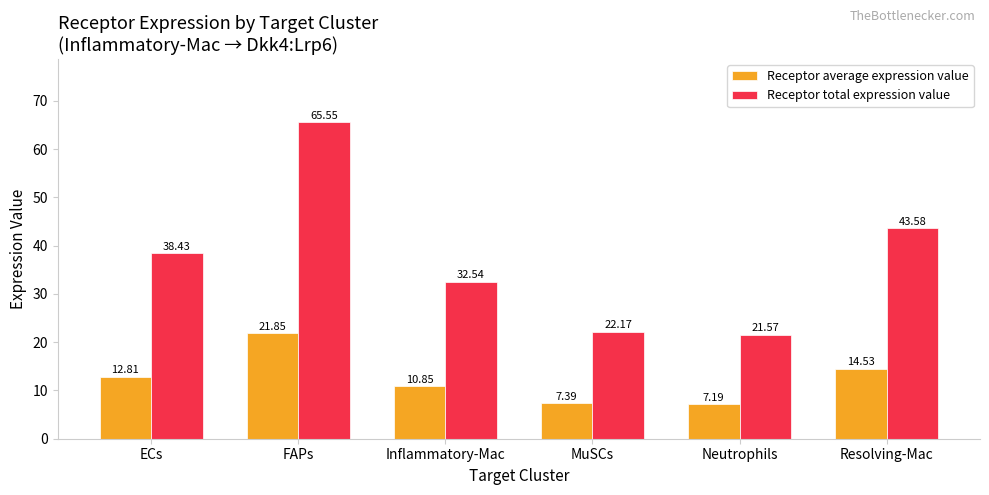

Is the value of Receptor total expression value at Resolving-Mac greater than the value of Receptor average expression value at MuSCs?

Yes